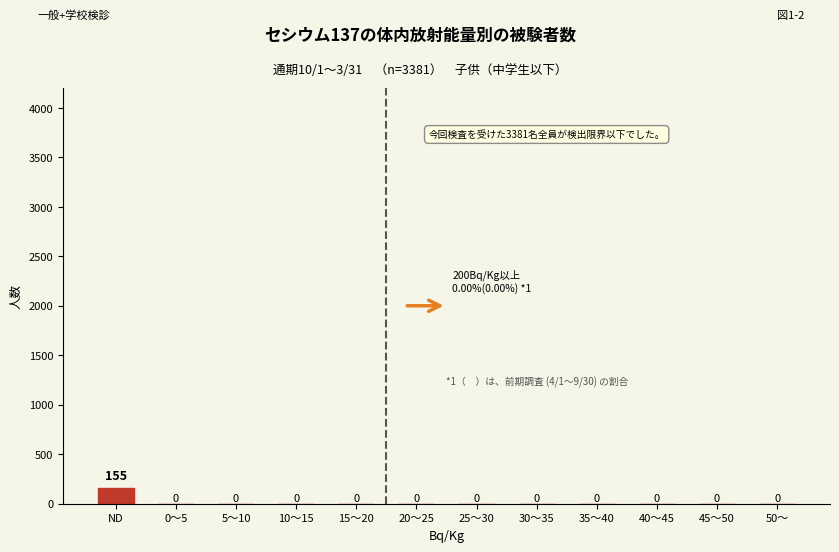

Reading right to left, transcribe all the data shown in this chart.

50～=0	45～50=0	40～45=0	35～40=0	30～35=0	25～30=0	20～25=0	15～20=0	10～15=0	5～10=0	0～5=0	ND=155